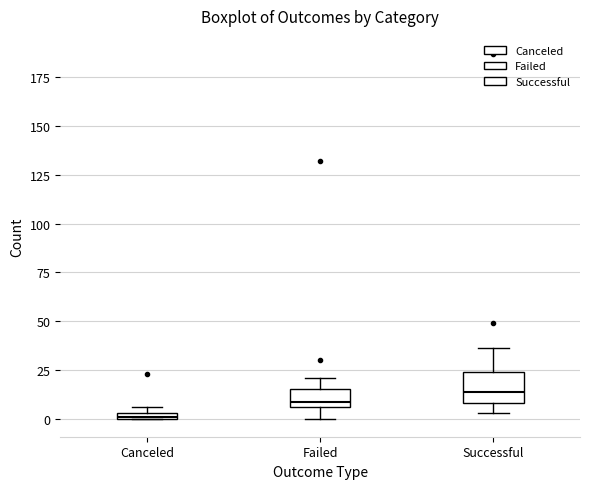

Where is the lower edge of the box for Canceled on the y-axis? The values are not printed on the chart, so give them approximately, as read against the axis.

0